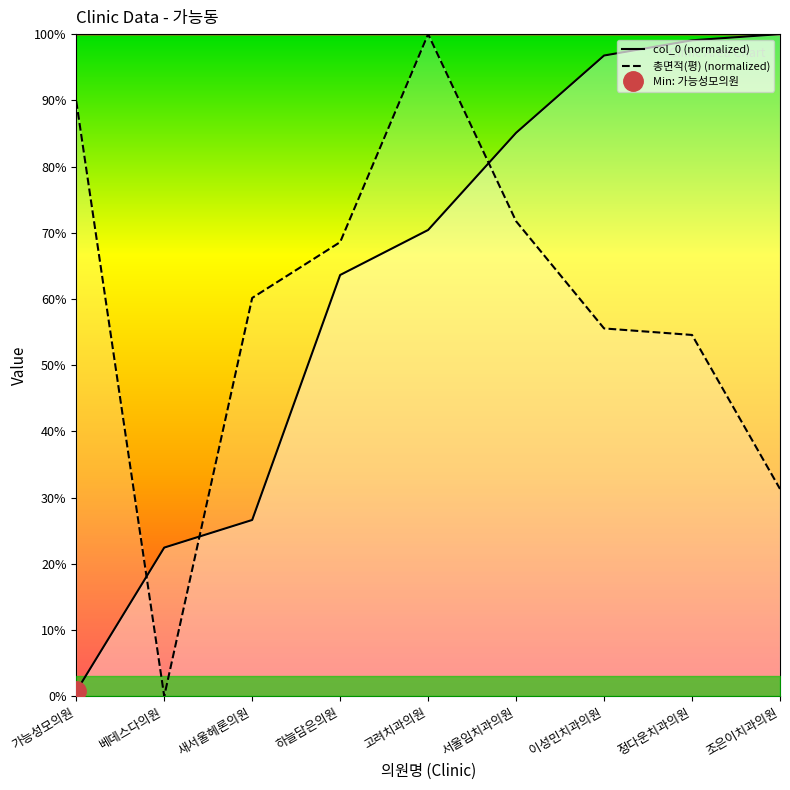

At which label is 총면적(평) closest to 50?

정다운치과의원